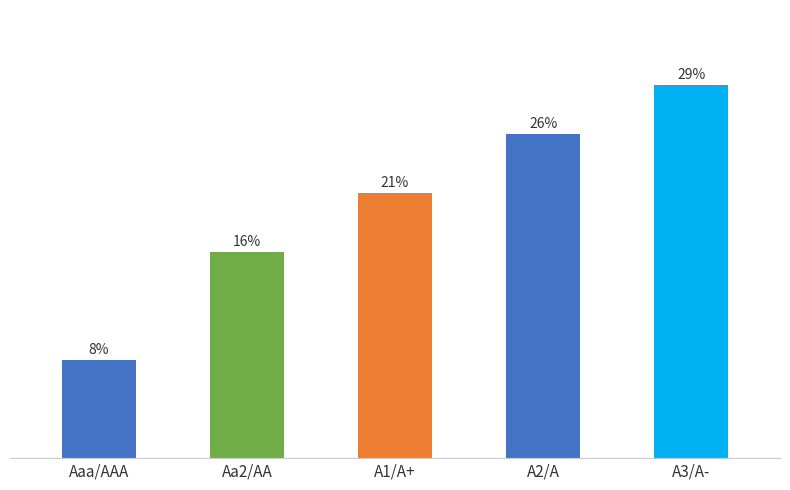

Reading left to right, transcribe all the data shown in this chart.

0.1	0.2	0.3	0.3	0.4